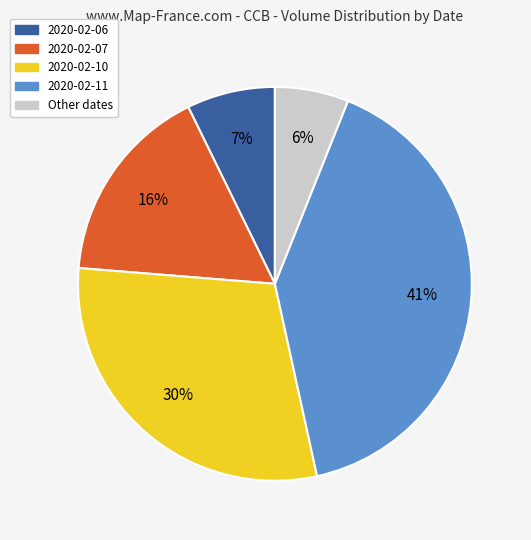

To the nearest percent, what is the average slice percentage?

20%